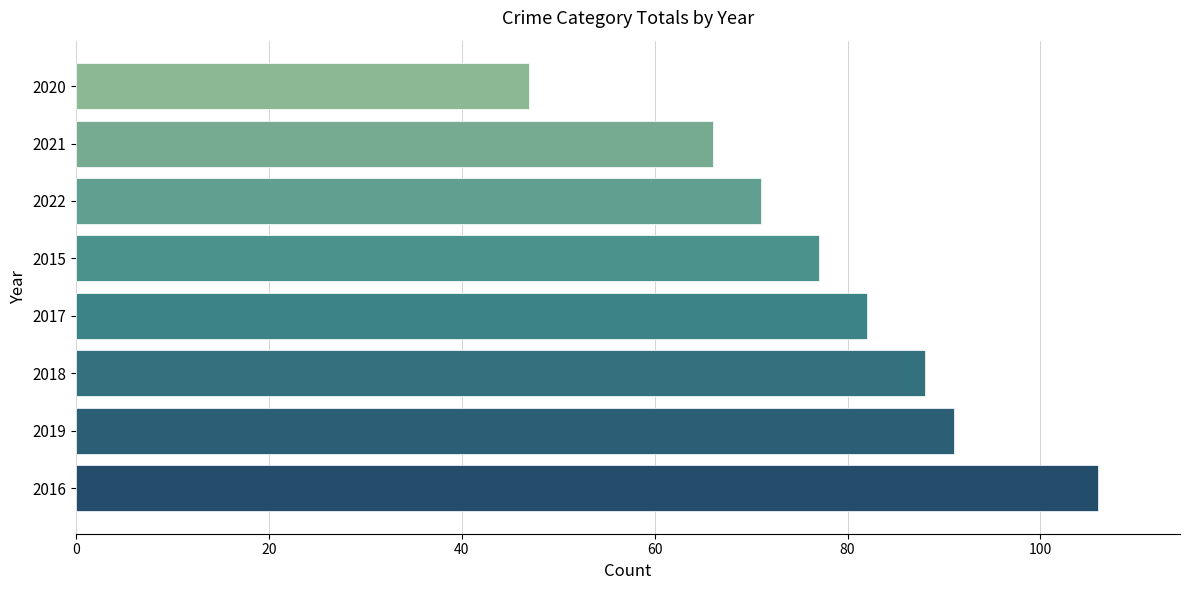

List the labels in order of value, smallest first.

2020, 2021, 2022, 2015, 2017, 2018, 2019, 2016